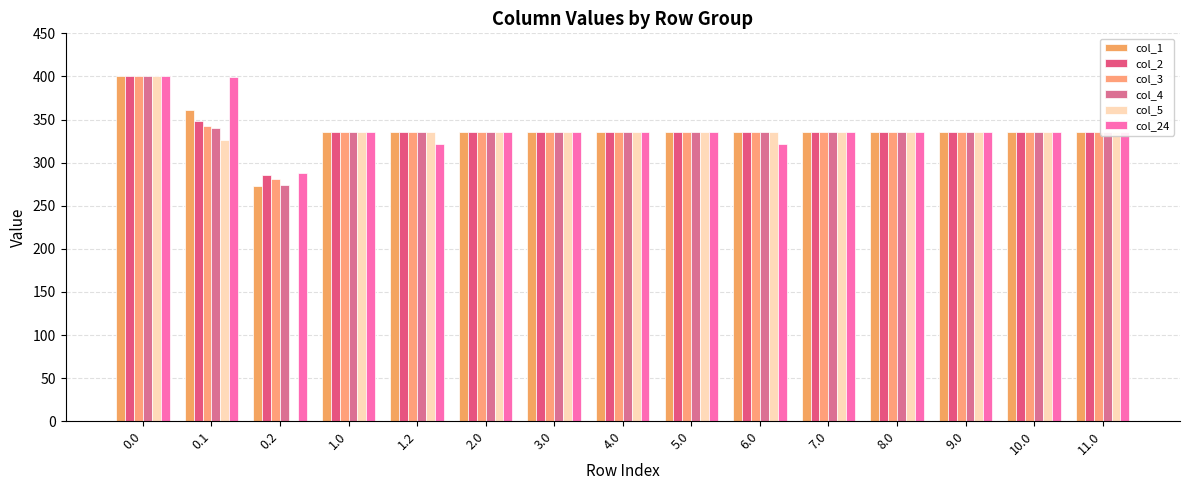

Which category has the lowest value across all series?

0.2